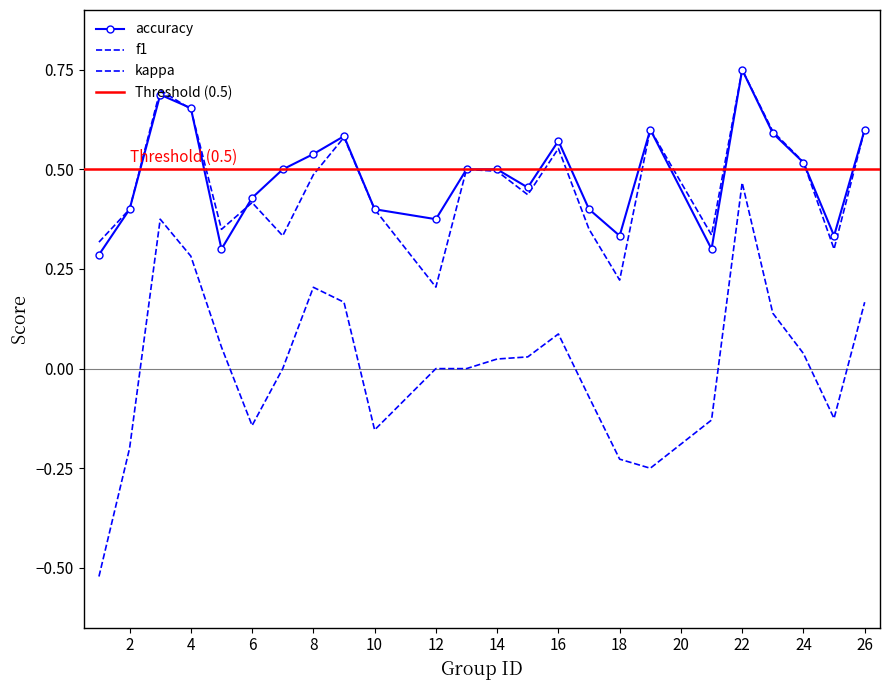

How many distinct data groups are displayed?

3